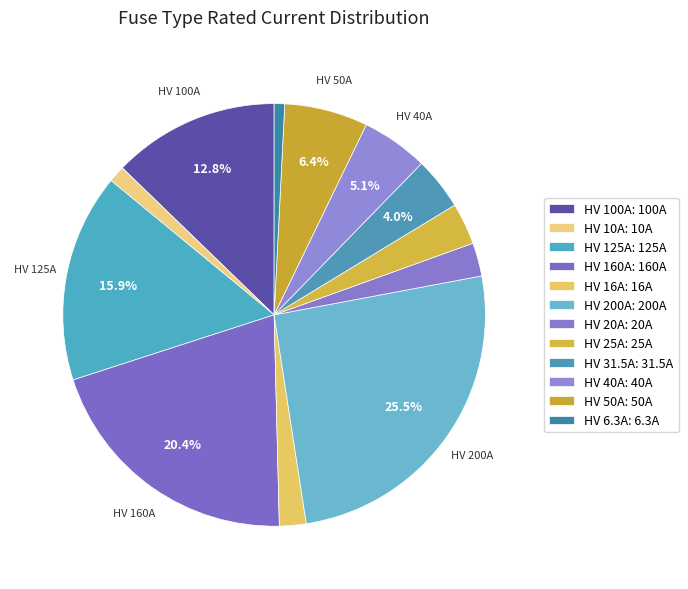

What is the change in value from HV 10A to HV 31.5A?

+21.5